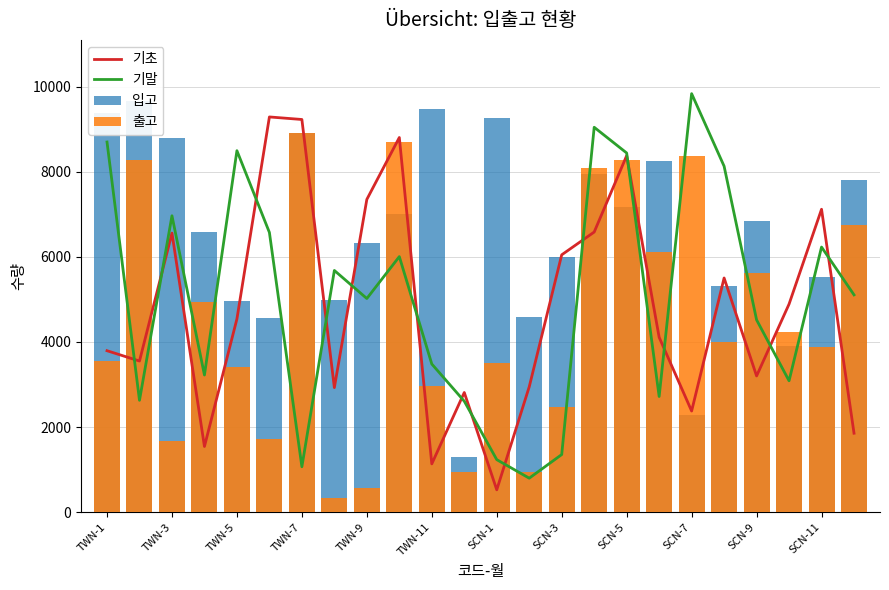

Which series has the largest total across all categories?

입고